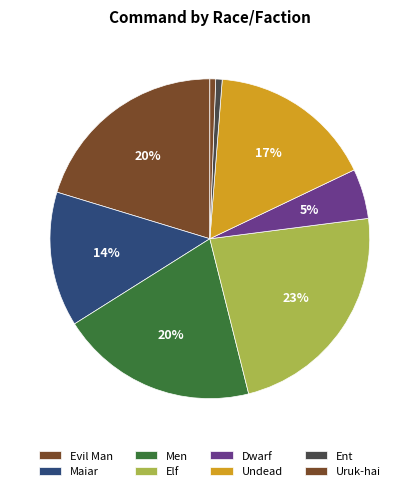

Is the sum of Elf and Dwarf greater than half?

No